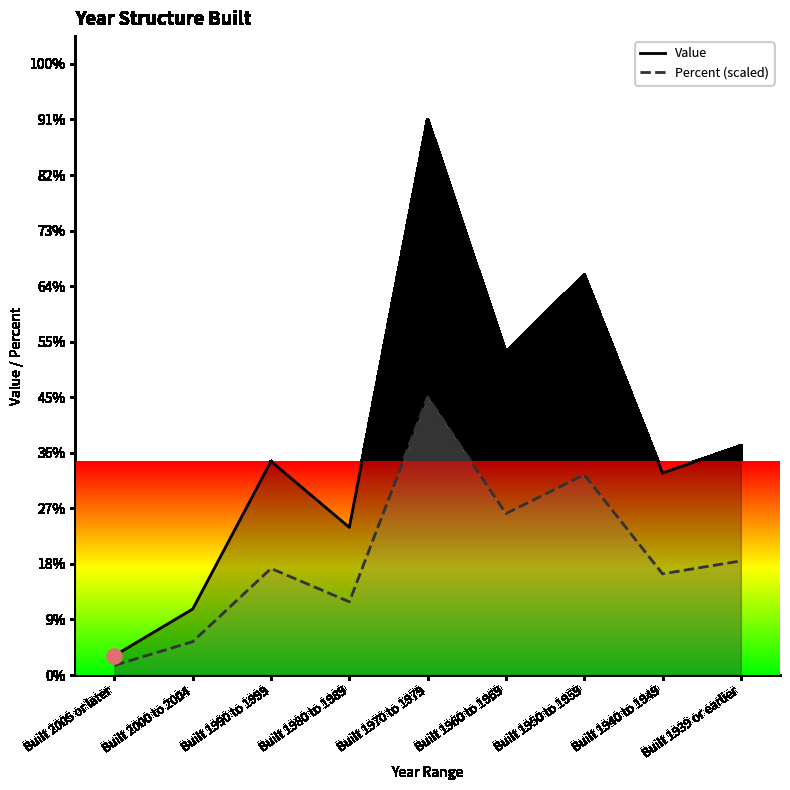

Which series reaches the maximum Y coordinate?

Value